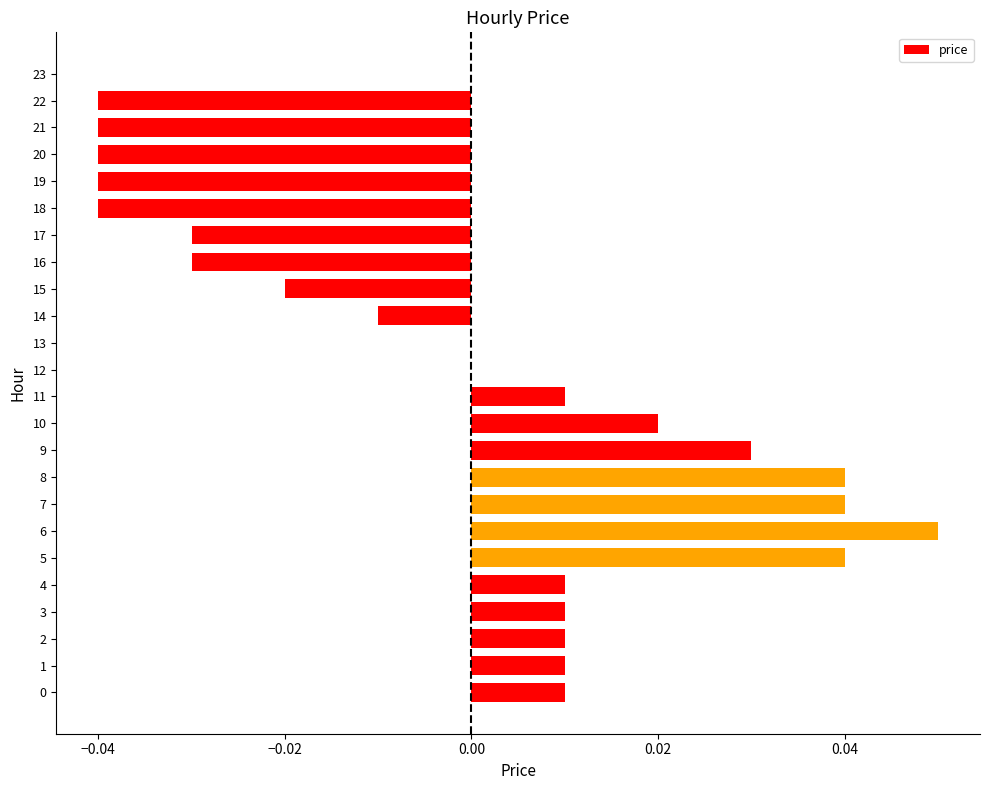

The chart shows a value of -0.1 at 13. True or false?

False